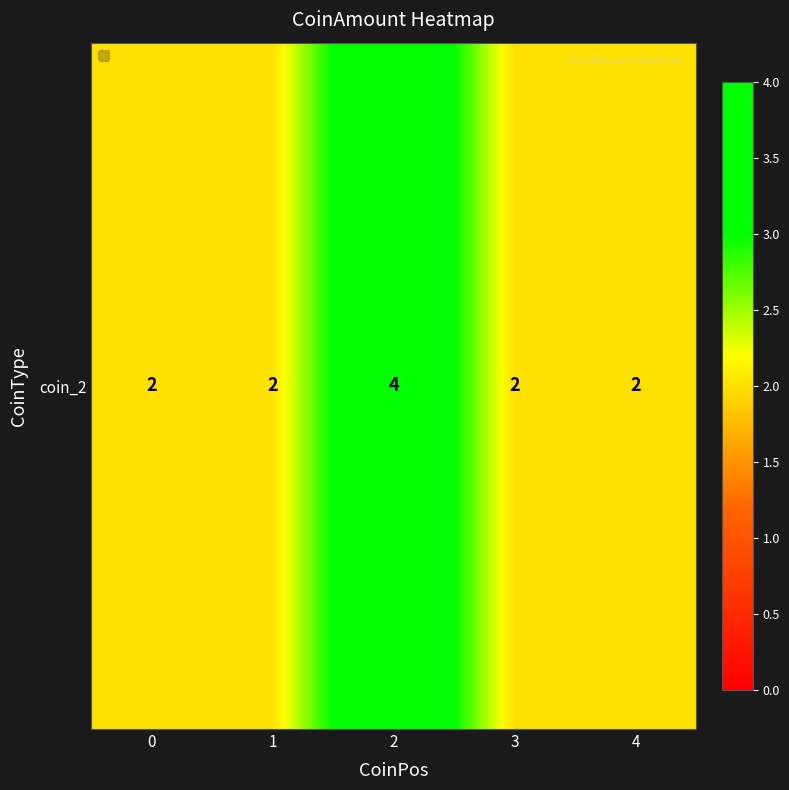

Reading left to right, transcribe all the data shown in this chart.

2	2	4	2	2